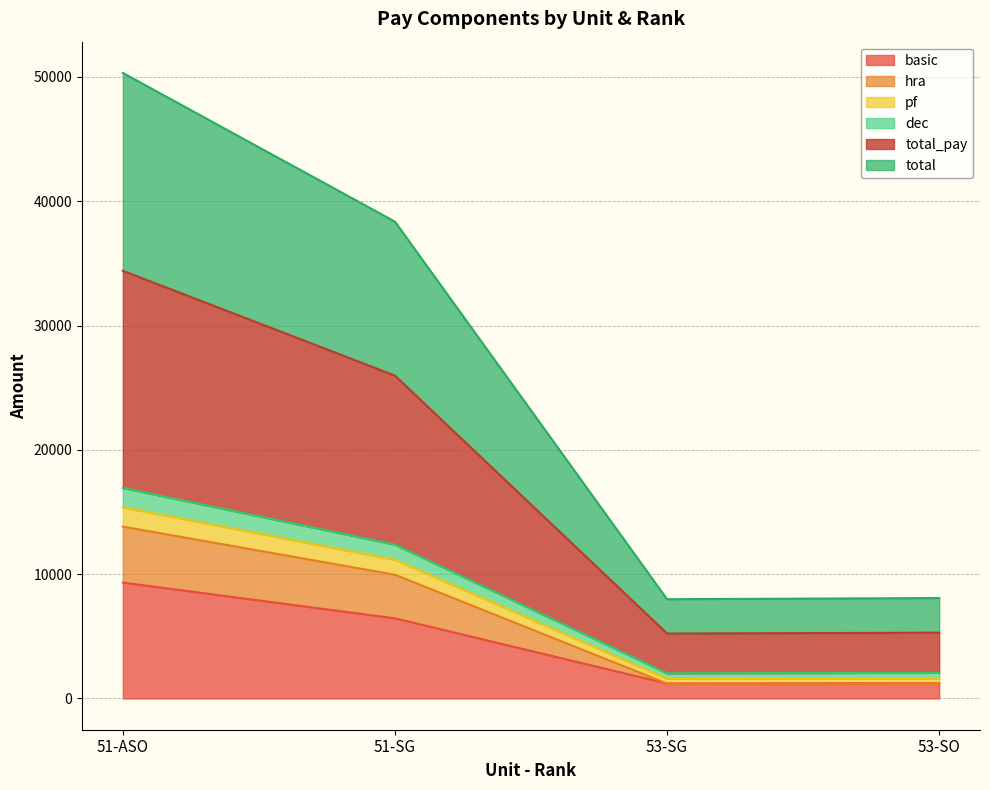

In total, how many points are lower than both neighbors (excluding endpoints)?

1